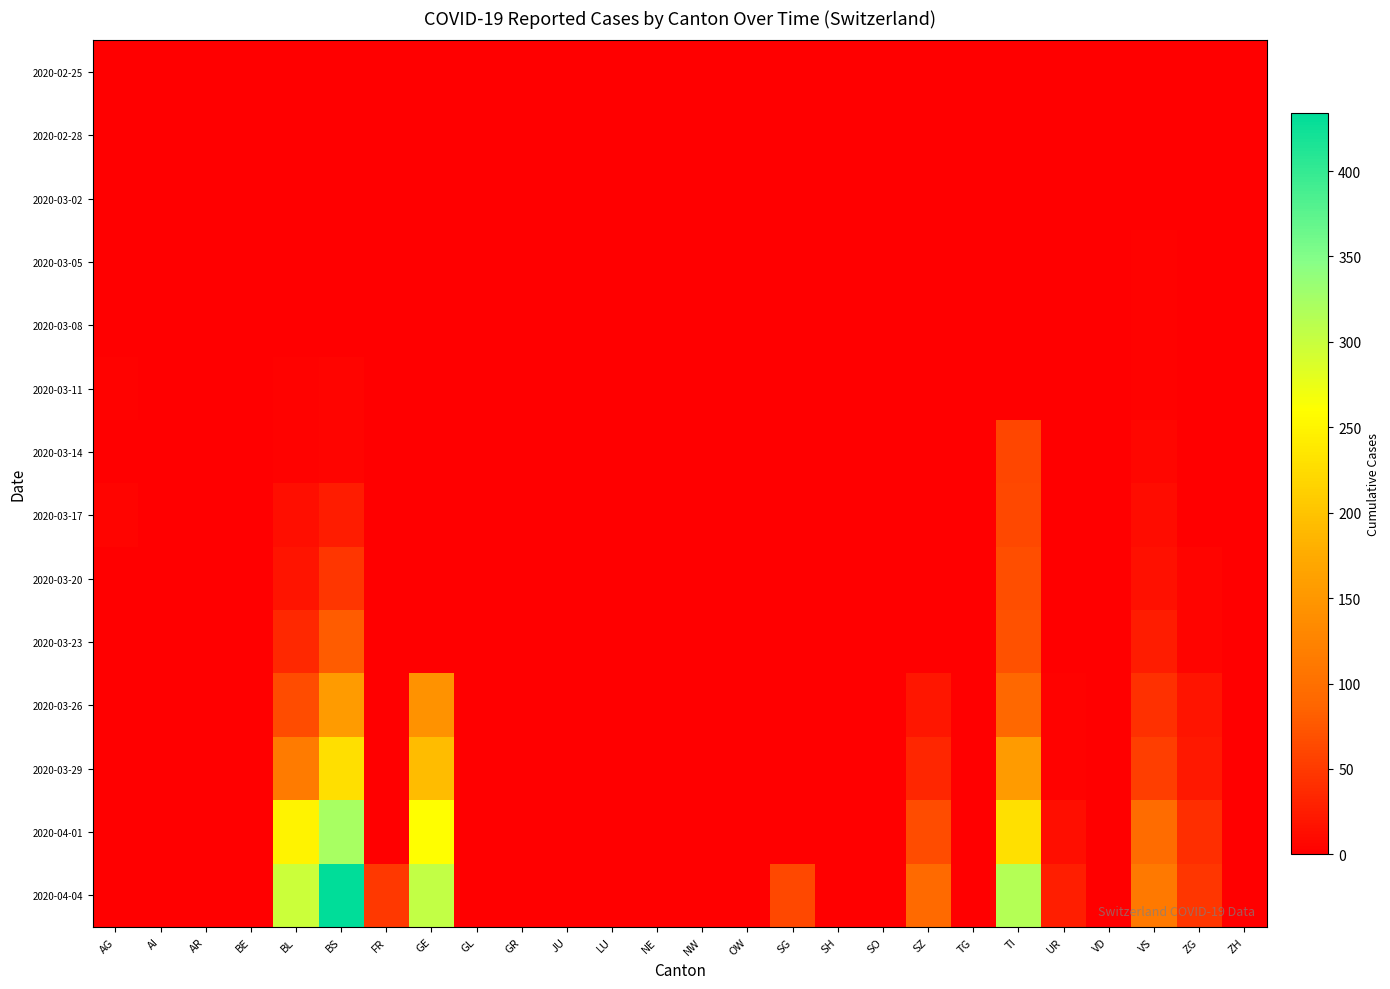

List the series in order of their peak value, highest first.

2020-04-04, 2020-04-01, 2020-03-29, 2020-03-26, 2020-03-23, 2020-03-20, 2020-03-17, 2020-03-14, 2020-03-11, 2020-03-05, 2020-03-08, 2020-02-25, 2020-02-28, 2020-03-02